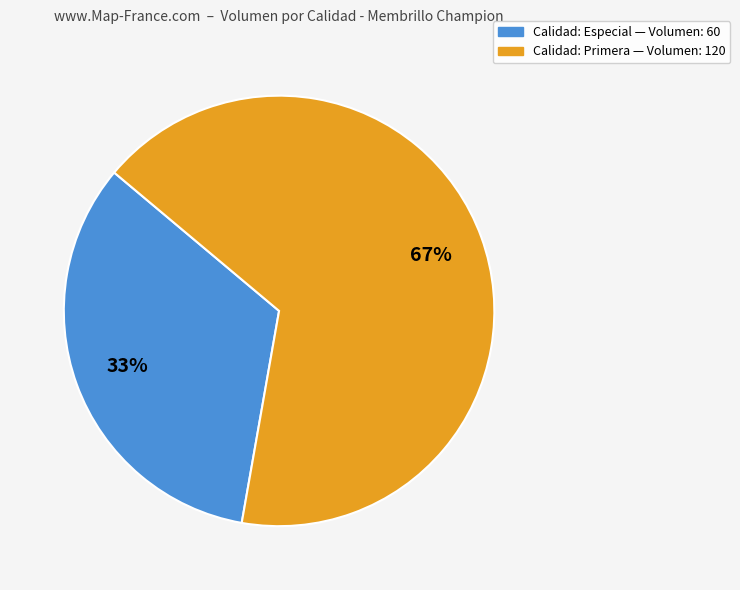

To the nearest percent, what is the average slice percentage?

50%